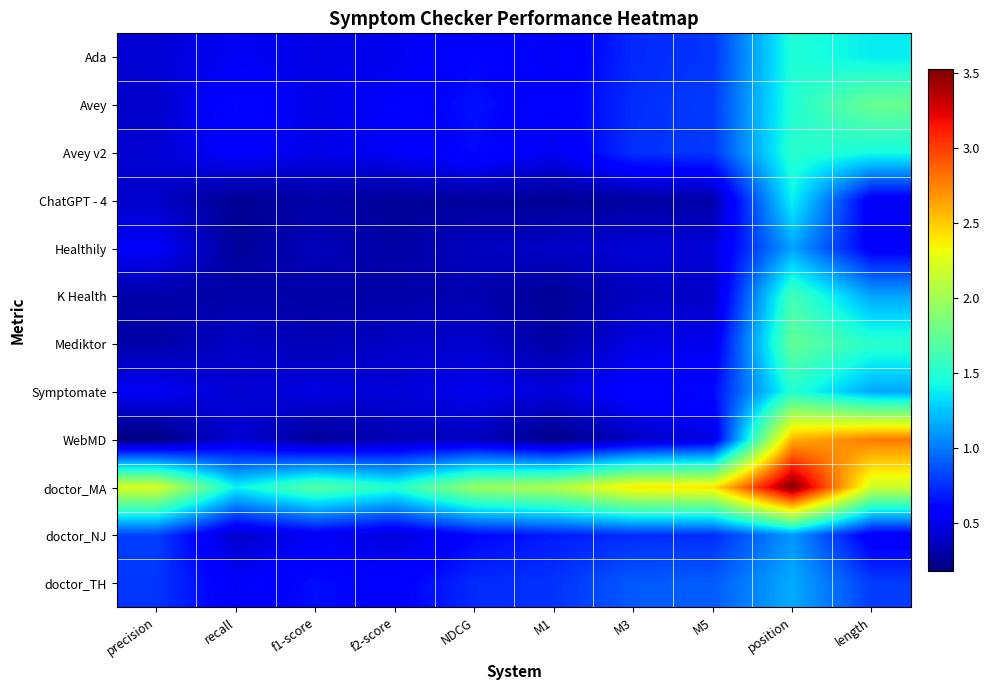

At how many categories does at least one series exceed 0?

10